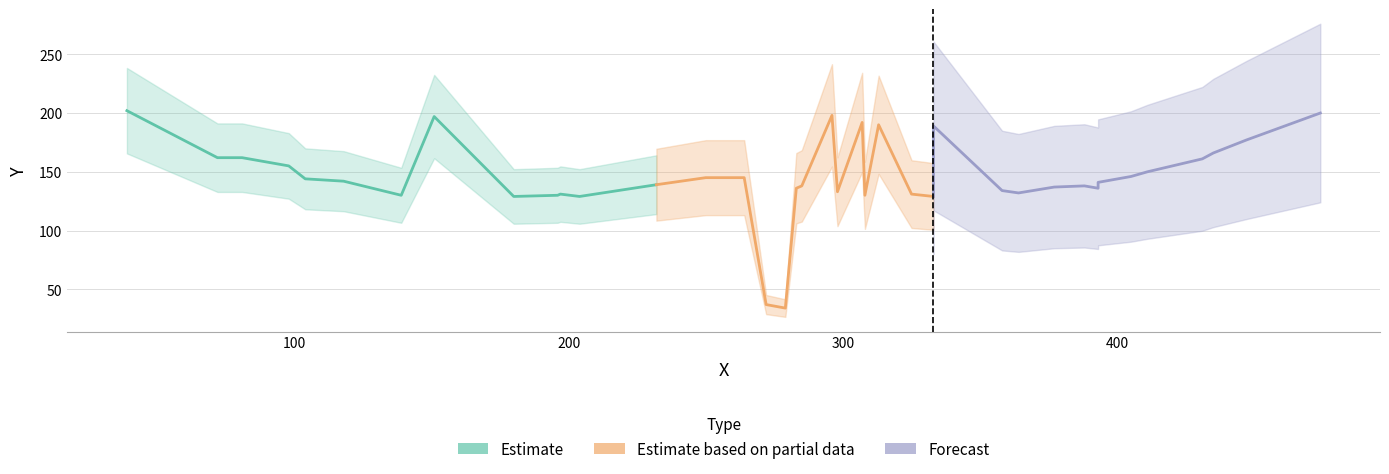

What is the difference between the second highest and second lowest values in the Estimate series?

68